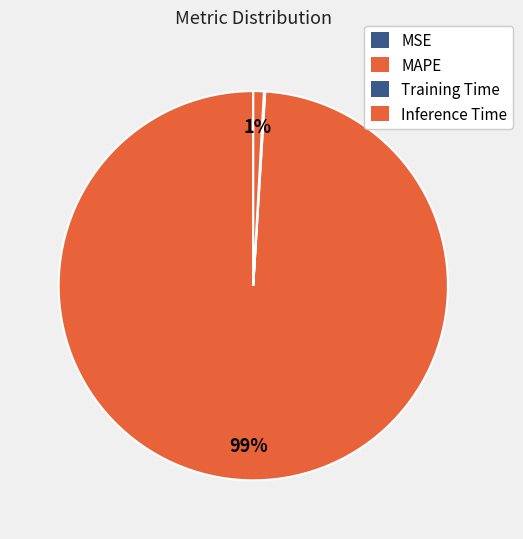

Which category accounts for the majority?

MAPE